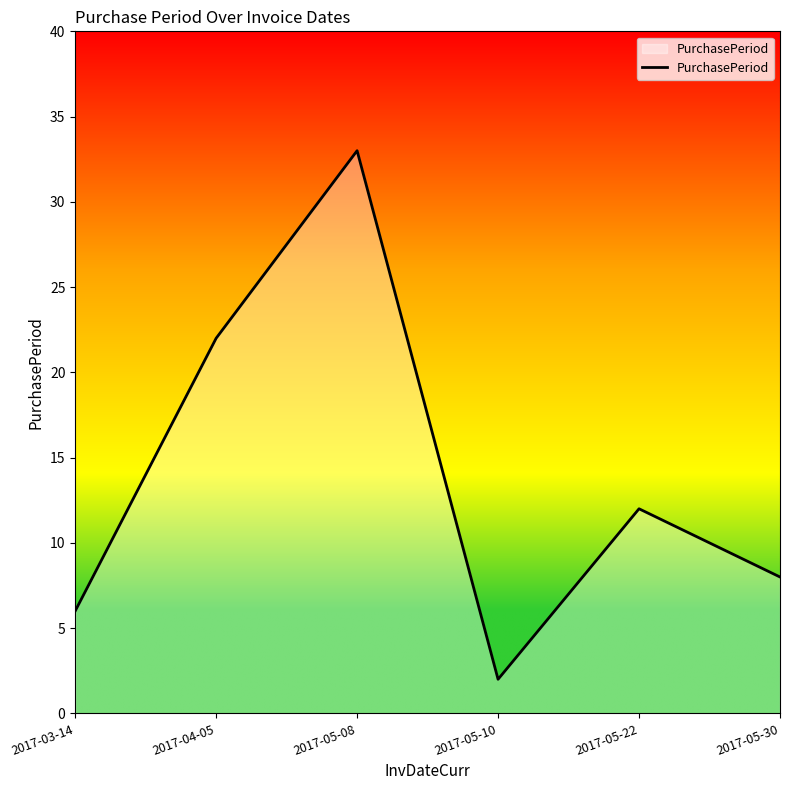

How many lines are shown in the chart?

1